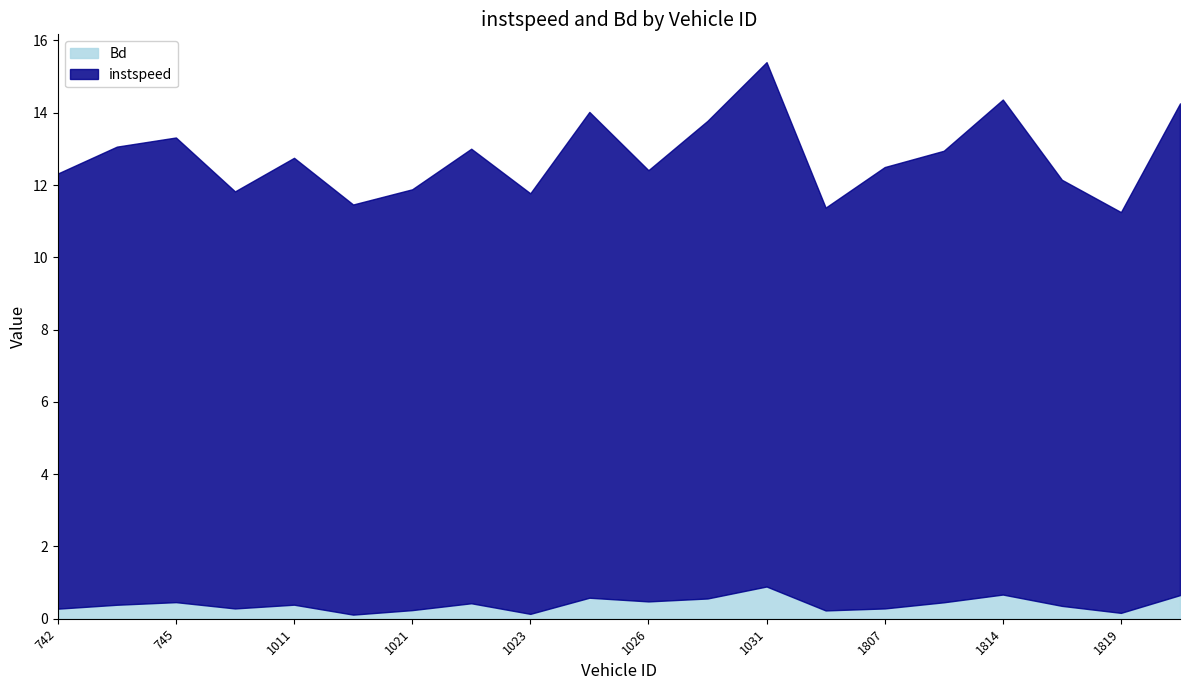

List the labels in order of instspeed value, smallest first.

1819.0, 1032.0, 1020.0, 762.0, 1023.0, 1021.0, 1816.0, 1026.0, 742.0, 1807.0, 1011.0, 1808.0, 1022.0, 744.0, 745.0, 1028.0, 1025.0, 1822.0, 1814.0, 1031.0